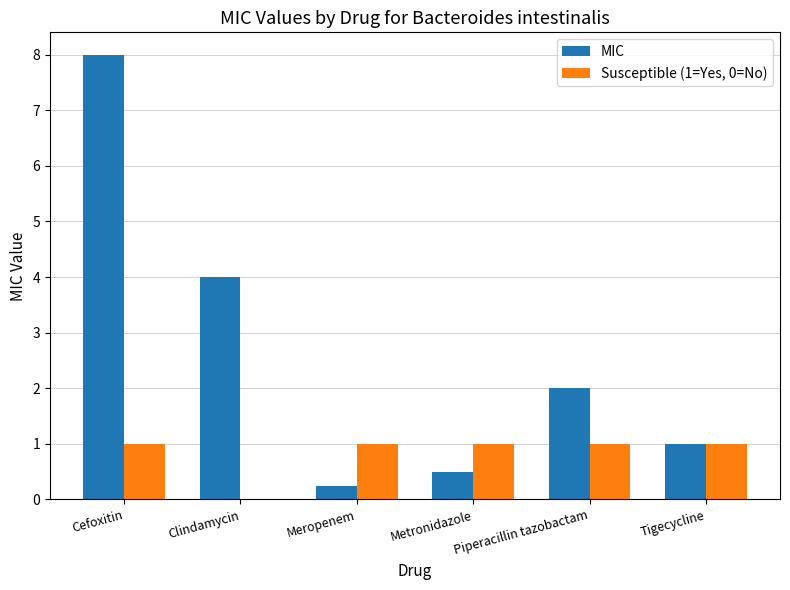

What is the sum of all MIC values?

15.8